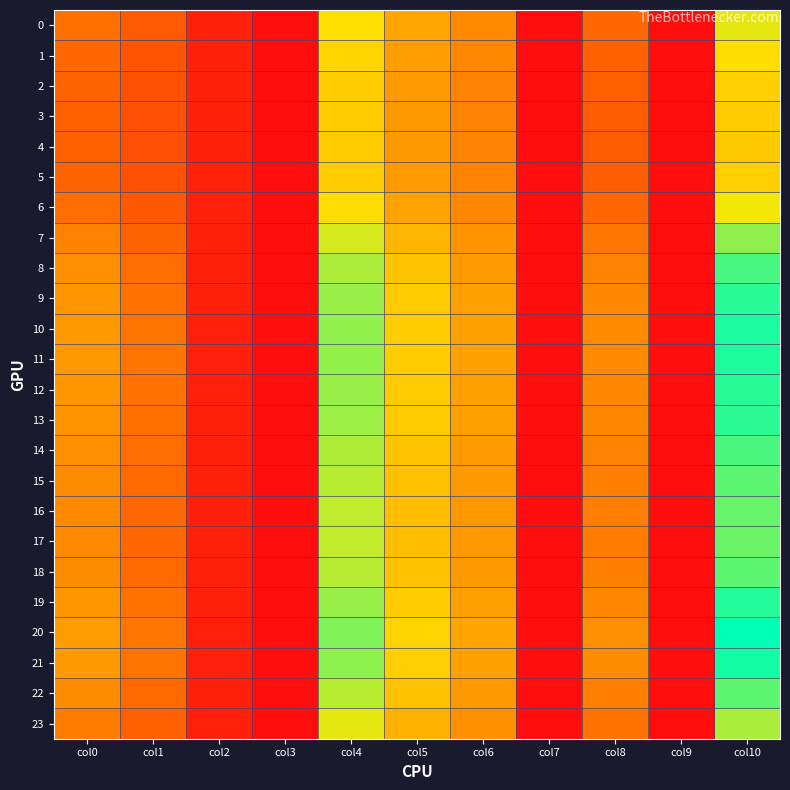

Which series has the largest total across all categories?

20